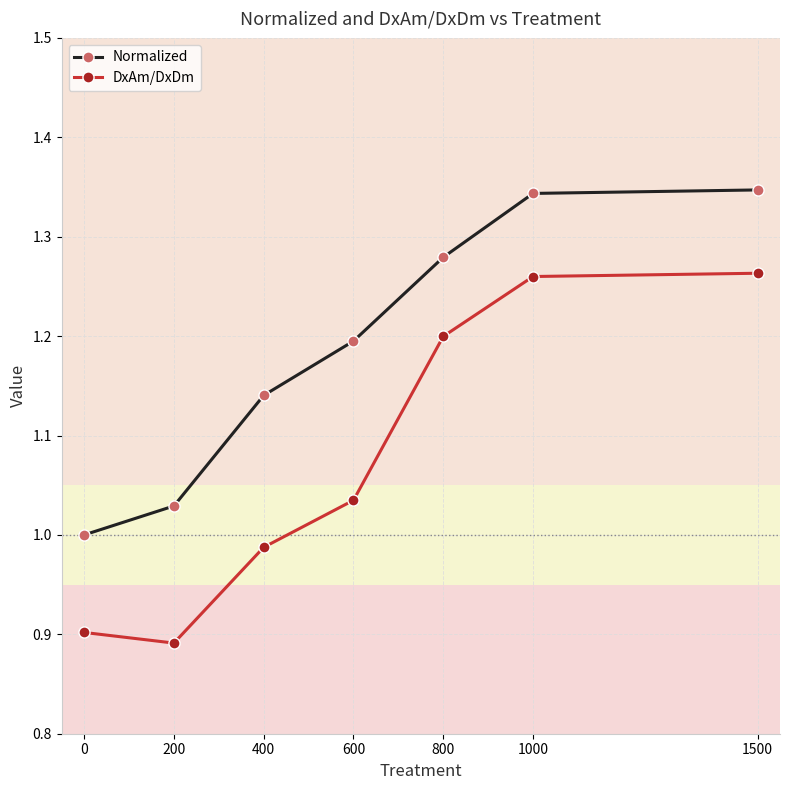

What are all the series names shown in the legend?

Normalized, DxAm/DxDm